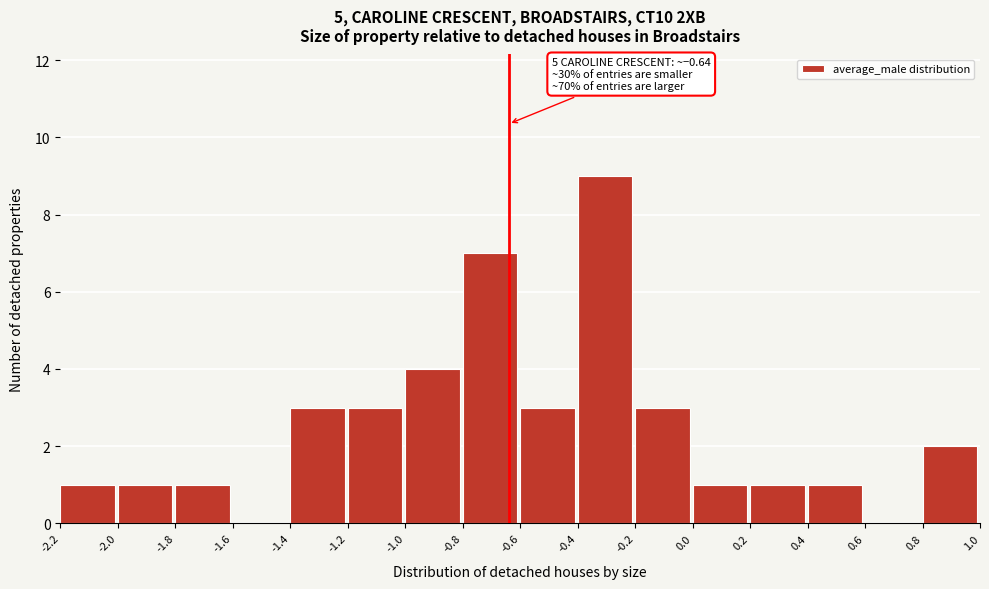

Over which range of the x-axis is the bar tallest?

-0.4 to -0.2